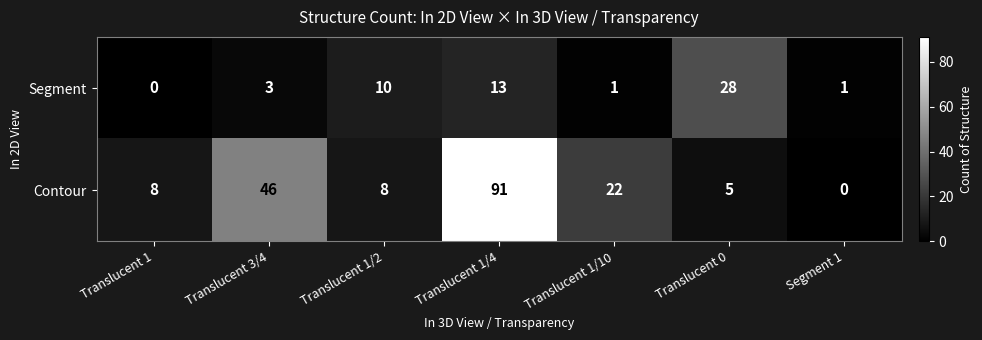

How many values in the Segment series are below 3?

3